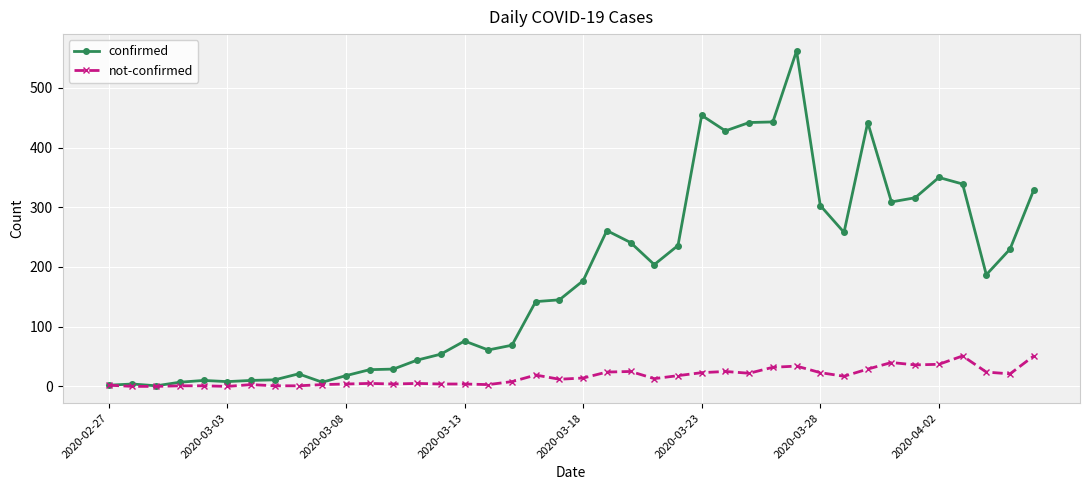

What is the greatest value displayed?

562